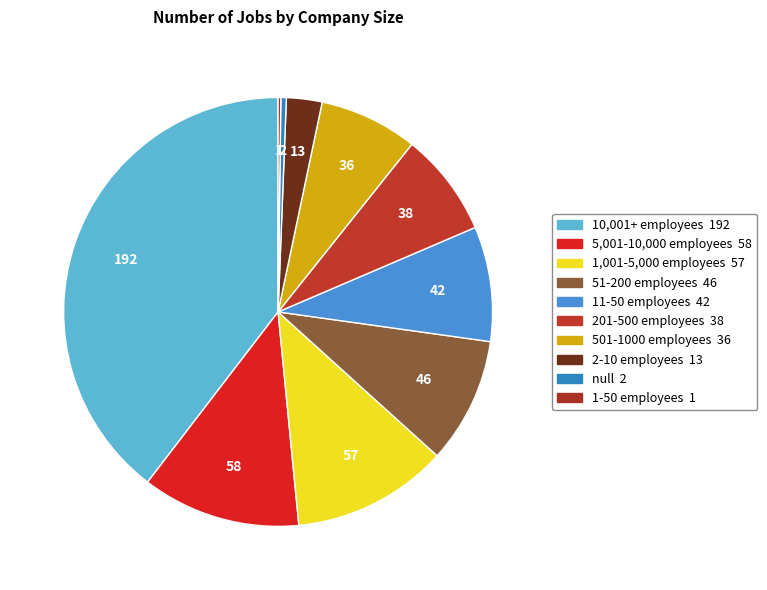

How many segments does this pie chart have?

10